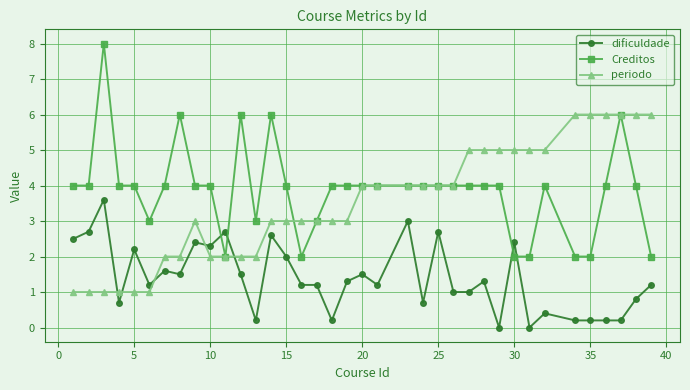

True or false: dificuldade and Creditos cross at least once.

True